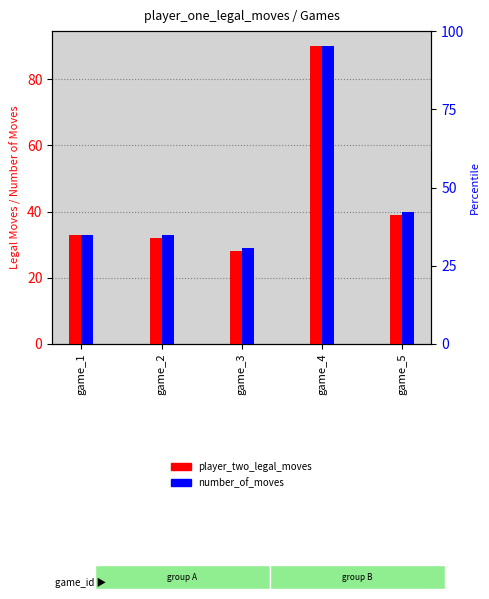

At which label does number_of_moves first exceed 33?

game_4